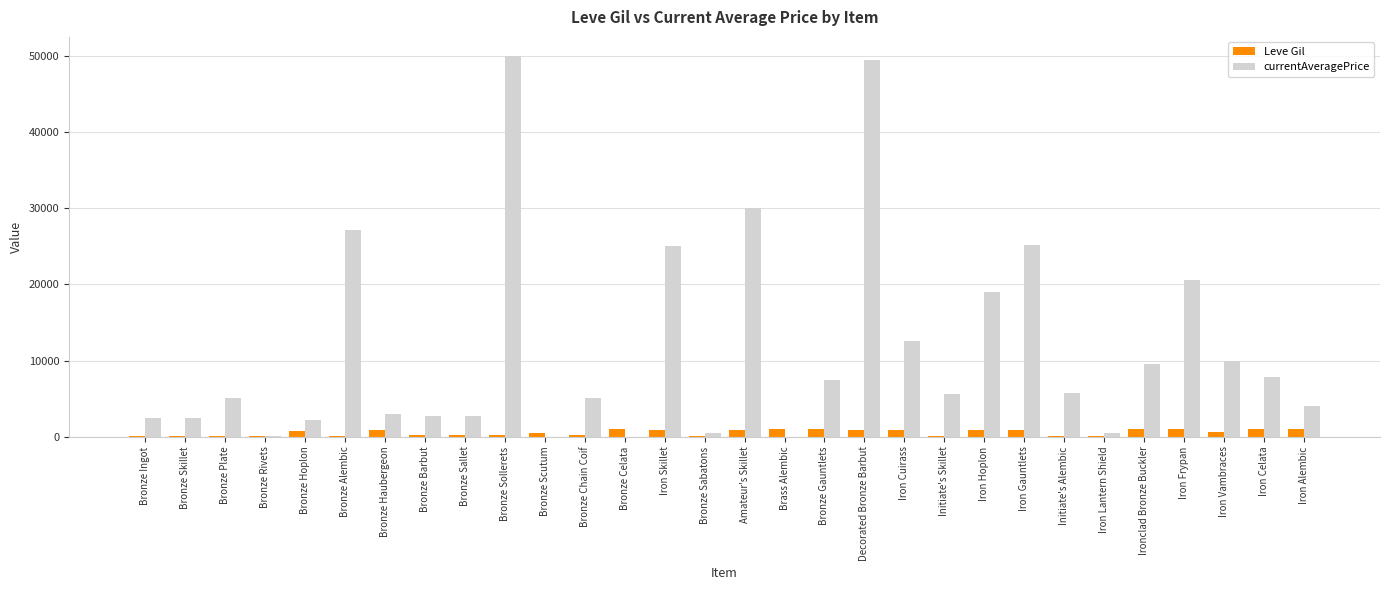

What is the sum of all Leve Gil values?

16735